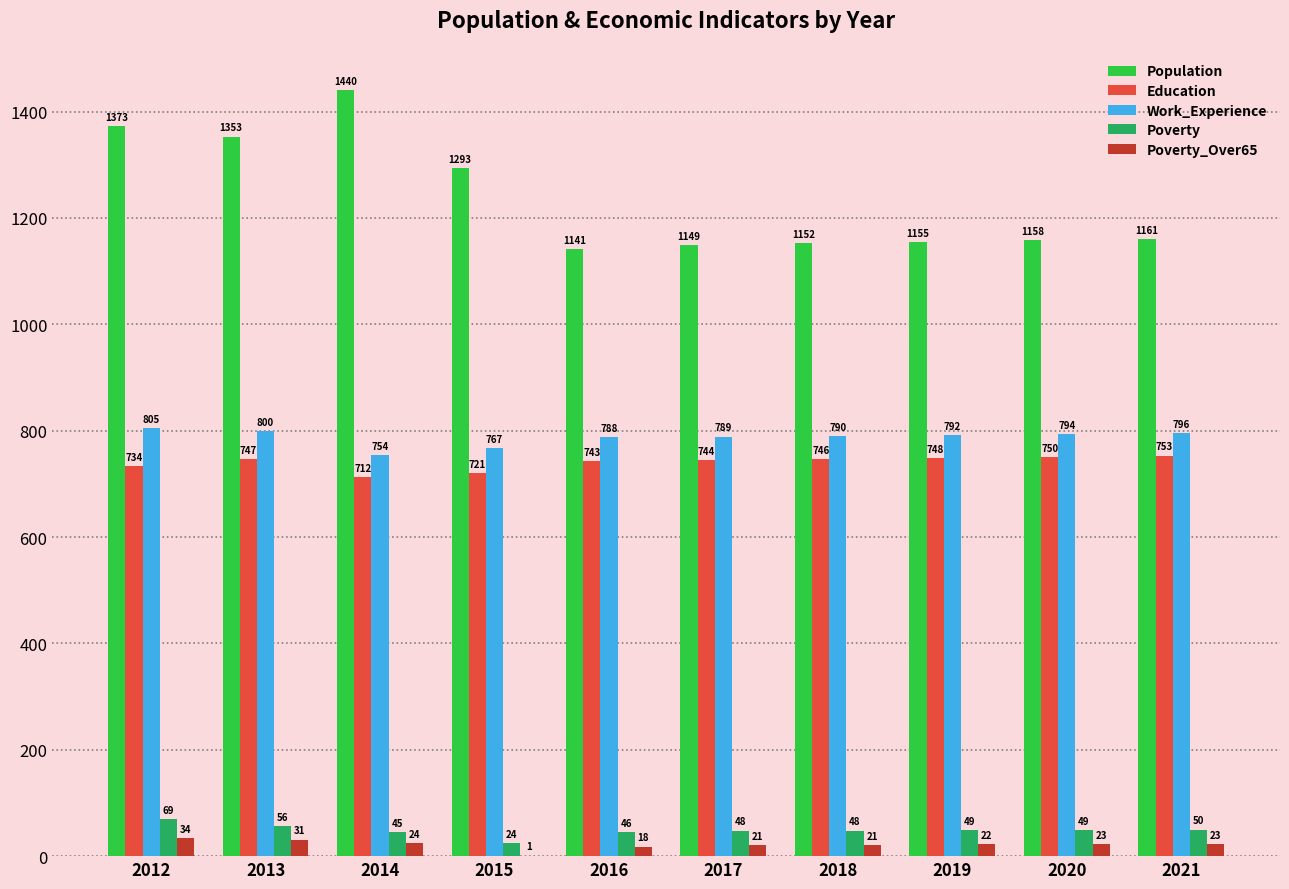

Which category has the highest value across all series?

2014